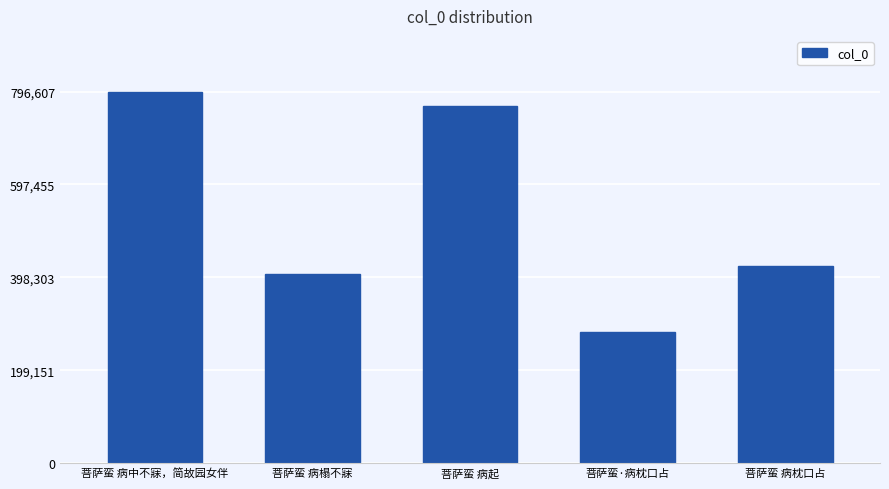

Rank the categories by value from lowest to highest.

菩萨蛮·病枕口占, 菩萨蛮 病榻不寐, 菩萨蛮 病枕口占, 菩萨蛮 病起, 菩萨蛮 病中不寐，简故园女伴